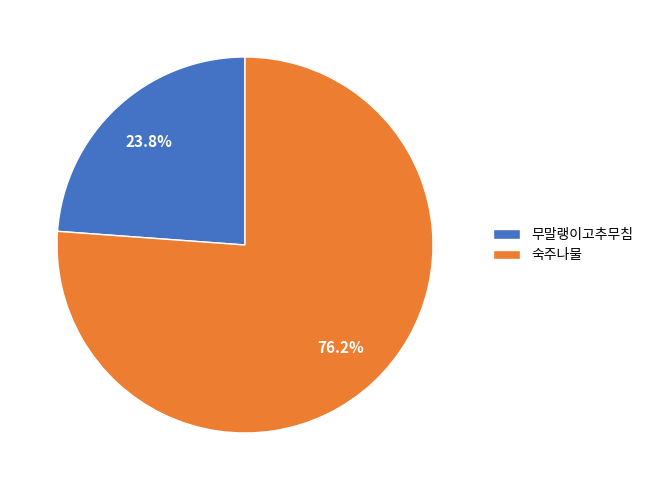

How many segments does this pie chart have?

2